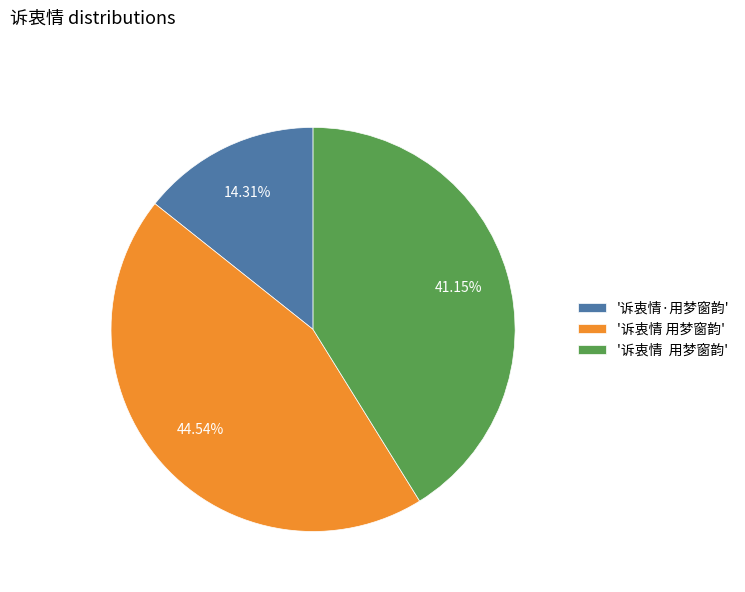

Does any single category account for the majority?

No